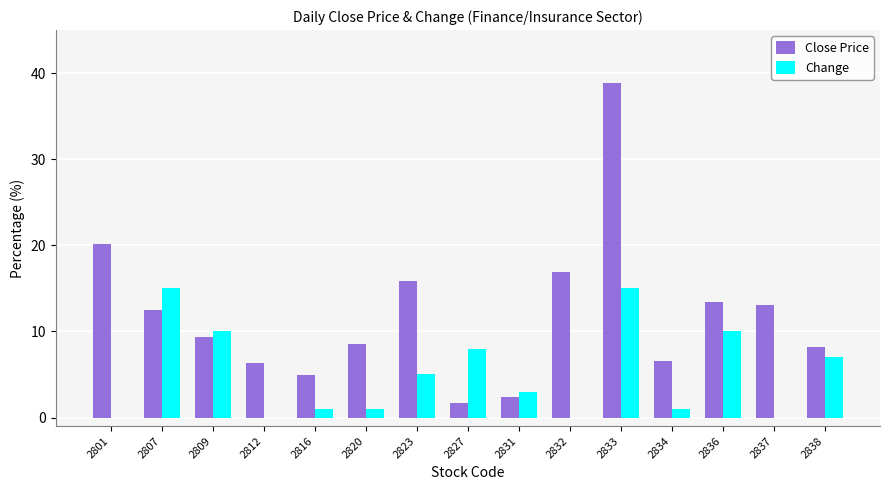

At which category is the sum across all series the highest?

2833